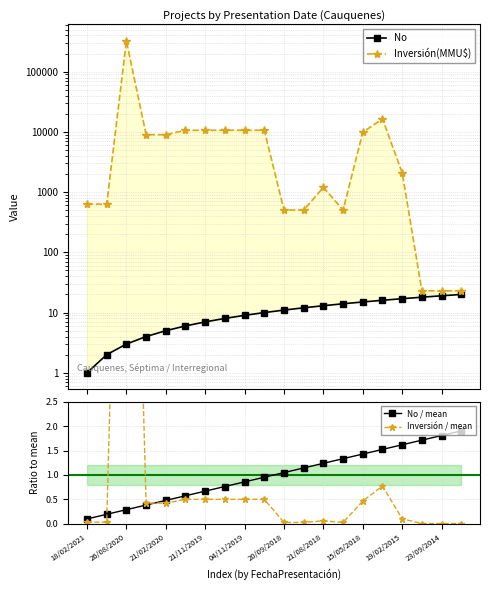

The No / mean series shows 0.4 at 26/08/2020. True or false?

False